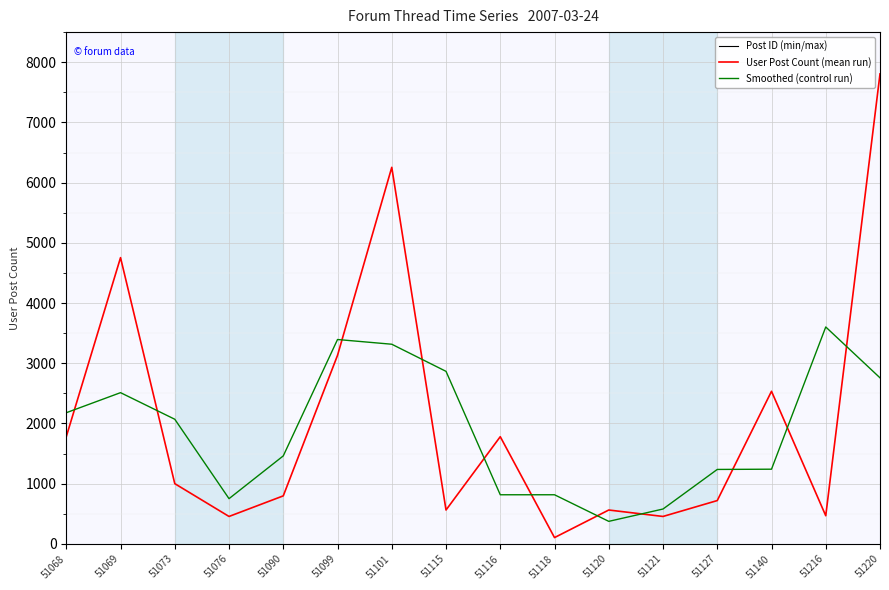

Which label corresponds to the largest value in the chart?

51220